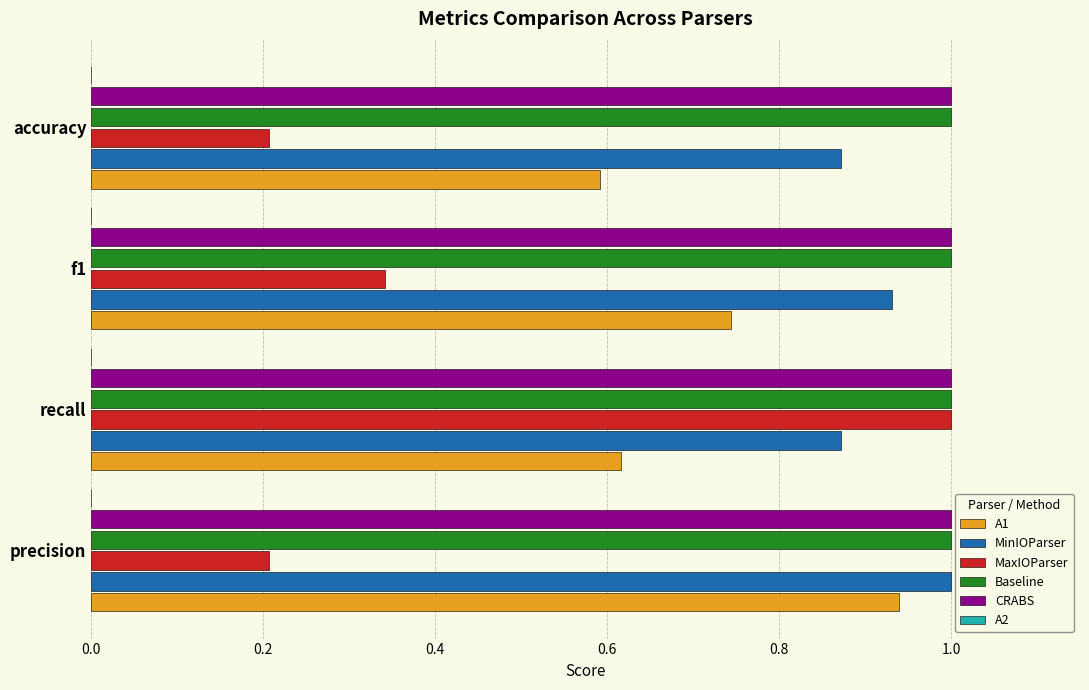

List the labels in order of A1 value, largest first.

precision, f1, recall, accuracy